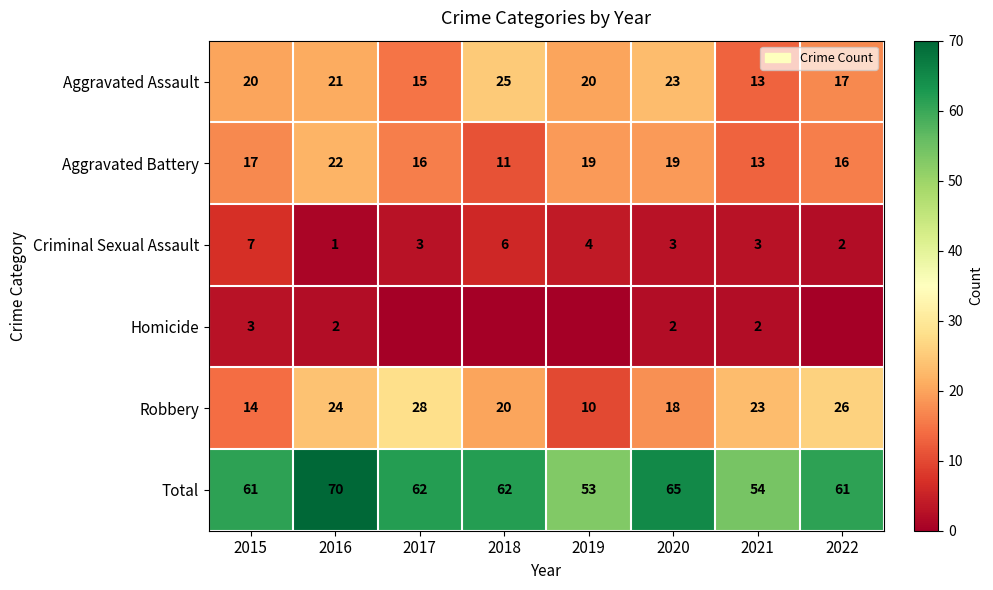

What is the total value across all series at 2021?

108